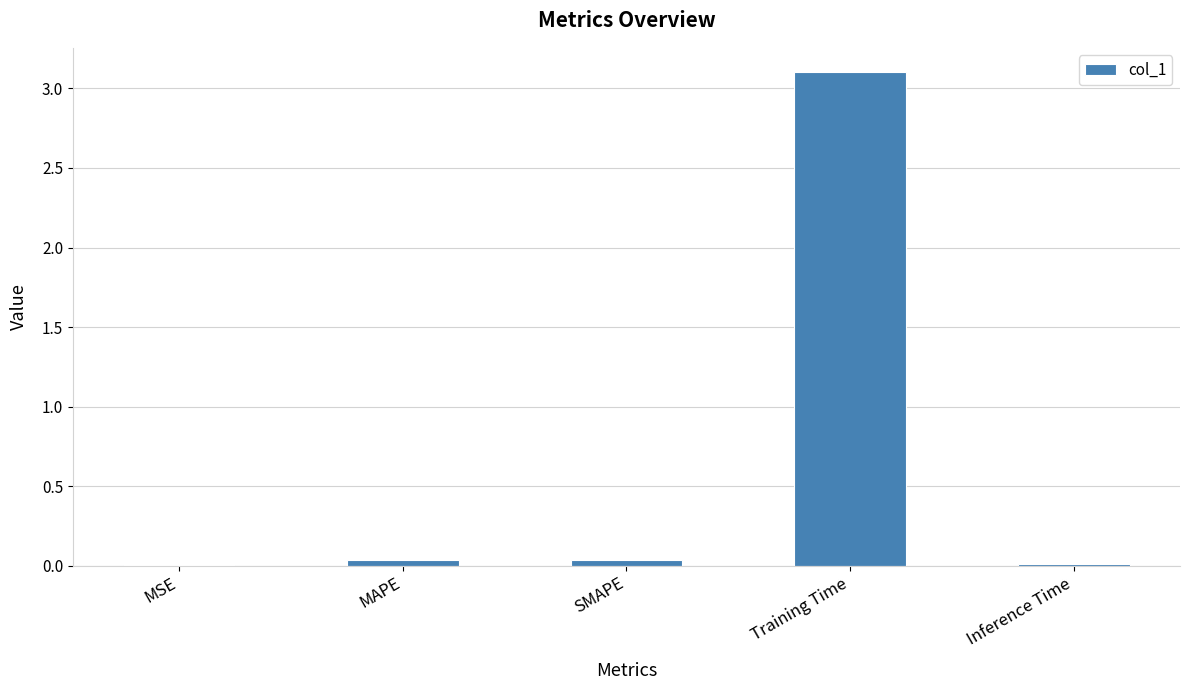

True or false: the data shows 0.0 at SMAPE.

True